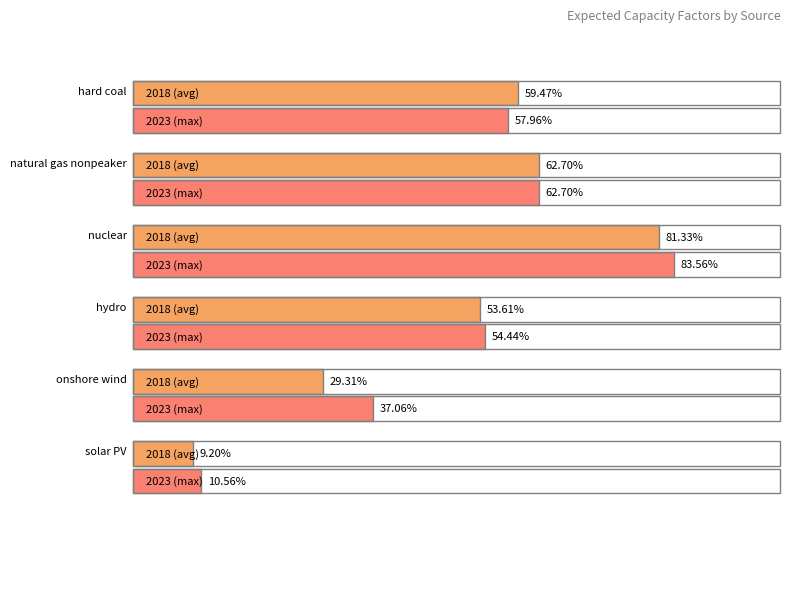

At which label does natural gas nonpeaker reach its peak?

2018